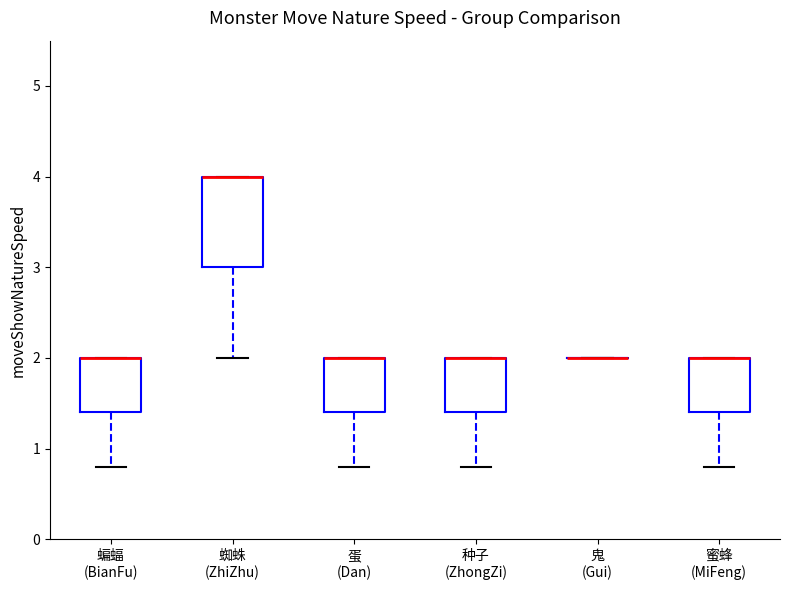

Comparing the boxes themselves (not the whiskers), which one is the tallest?

蜘蛛 (ZhiZhu)